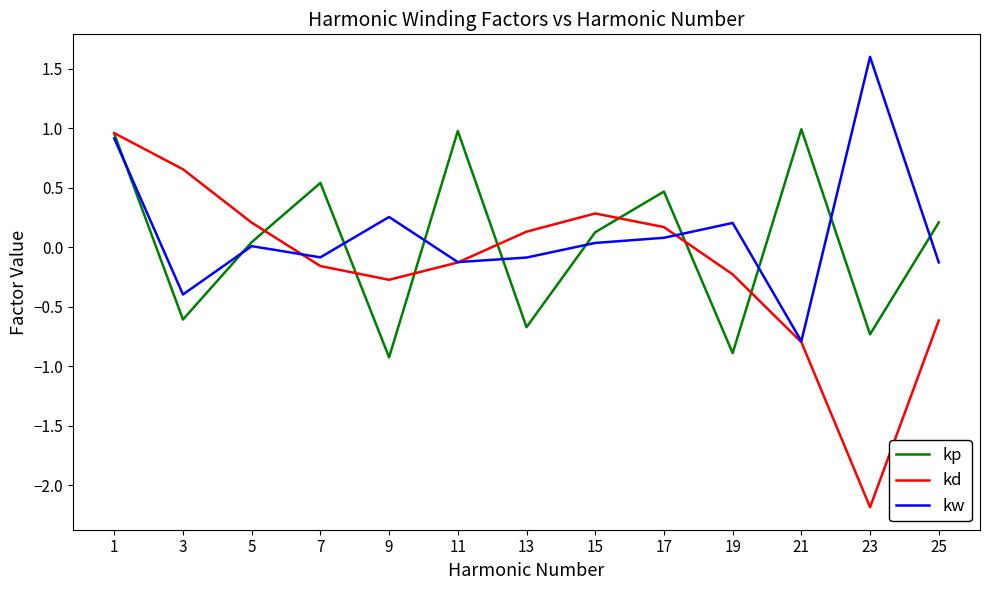

True or false: kp and kd intersect in this chart.

True